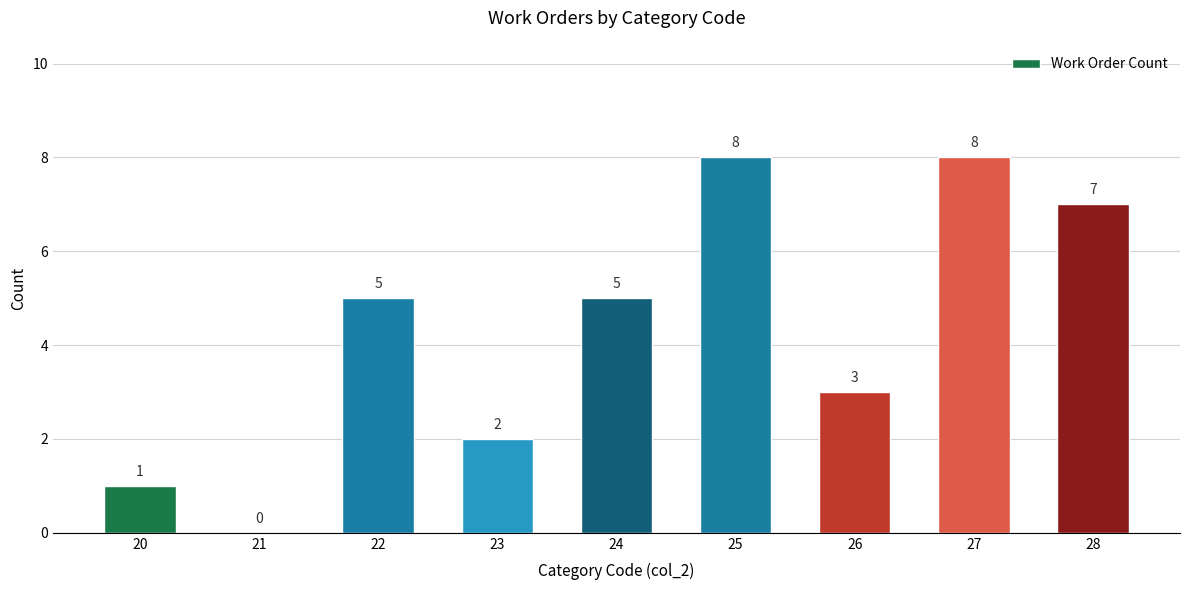

Between 26 and 24, which is larger?

24